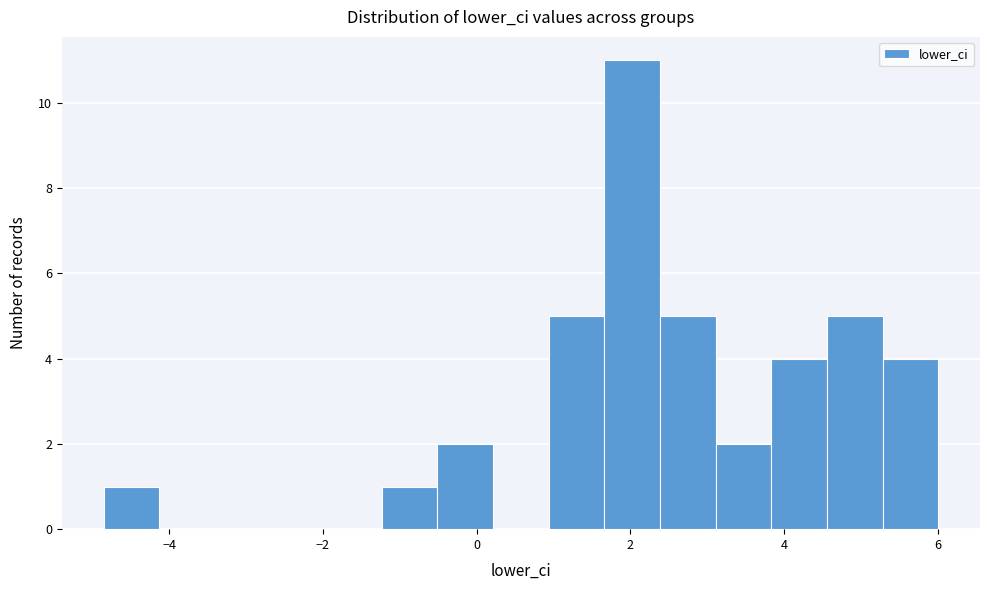

Around what value on the x-axis is the tallest bar? Give the approximate position of its centre, as read against the axis.

2.0